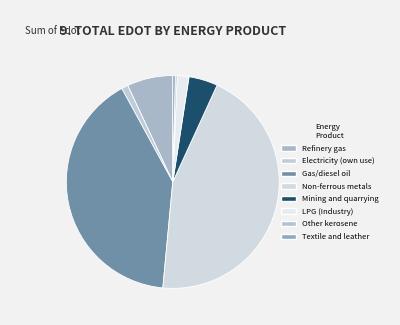

The Refinery gas slice represents 1% of the pie. True or false?

False